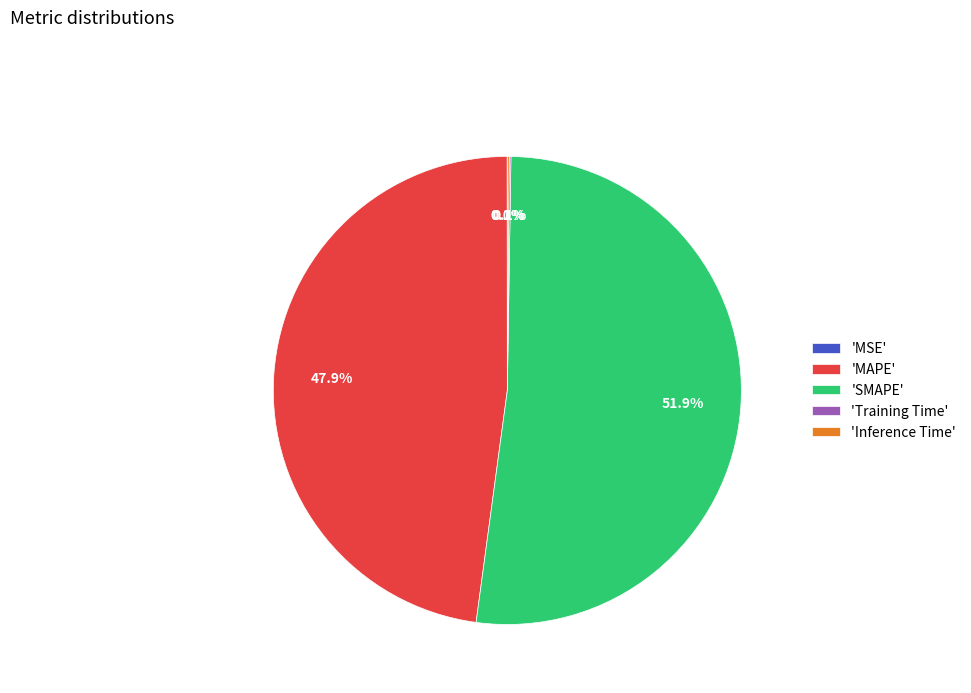

Which category has the biggest portion of the pie?

'SMAPE'